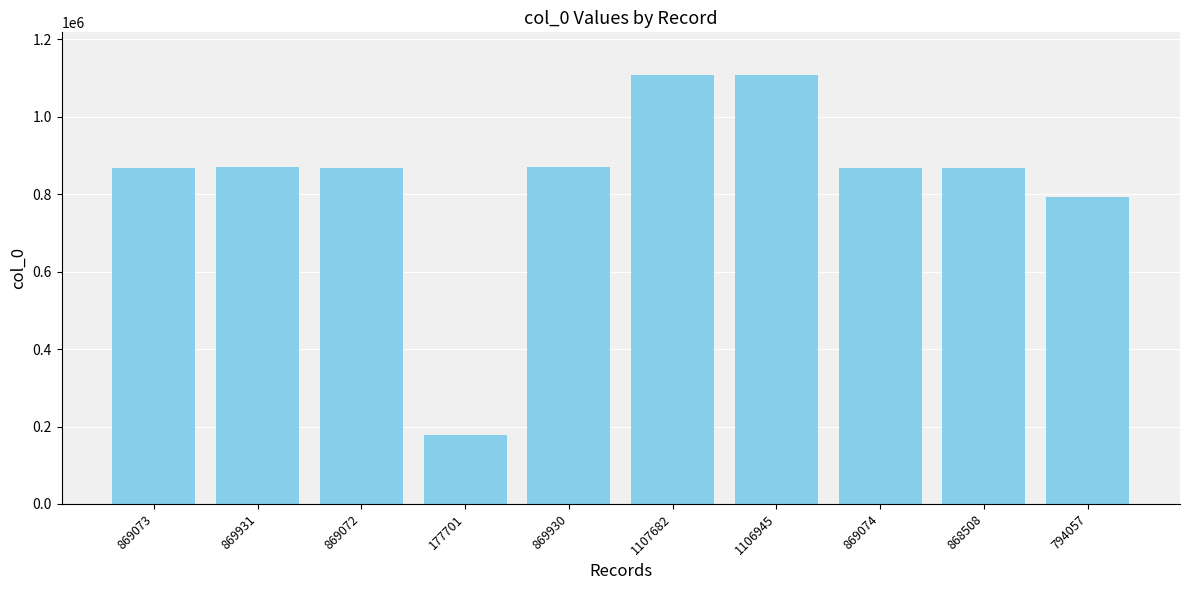

The chart shows a value of 241115 at 868508. True or false?

False